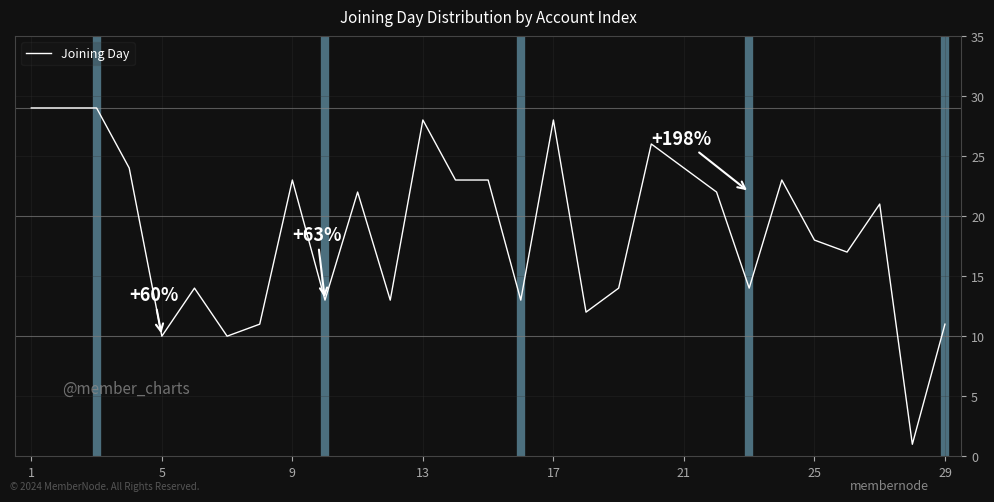

What is the greatest value displayed?

29